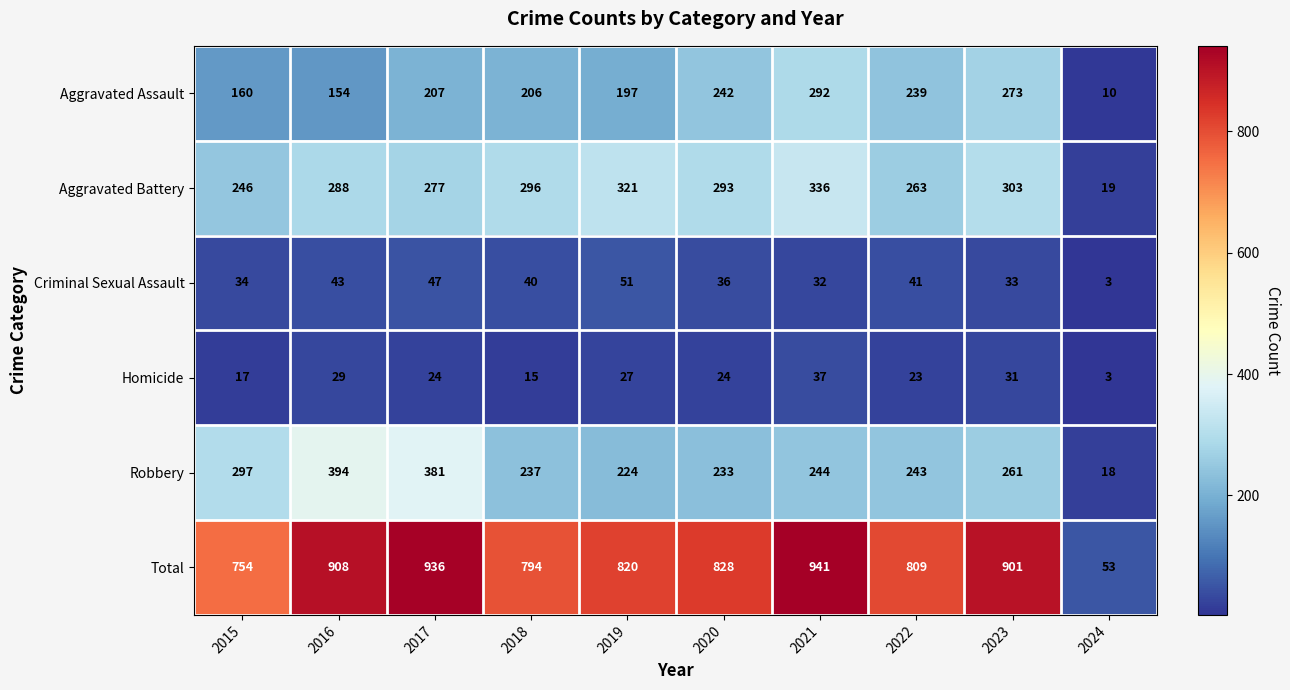

Which series has the widest spread of values?

Total